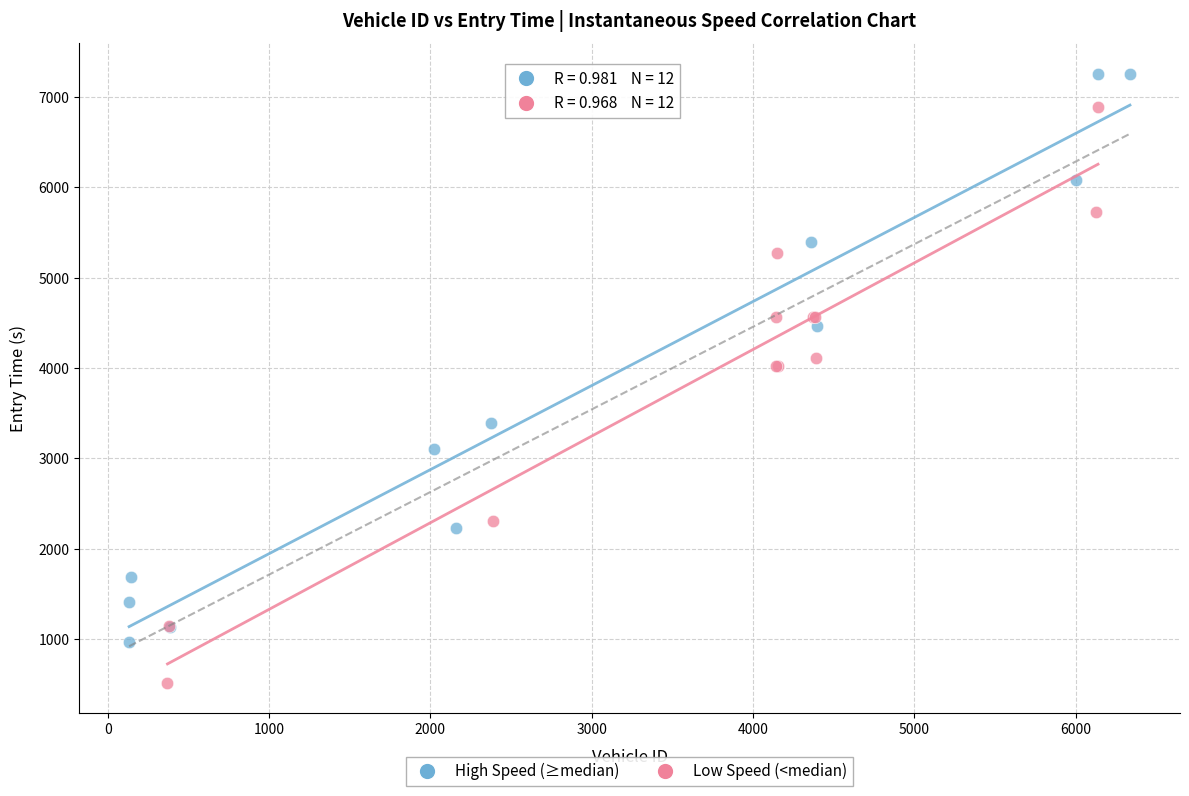

Which series contains the highest Y value?

High Speed (≥median)